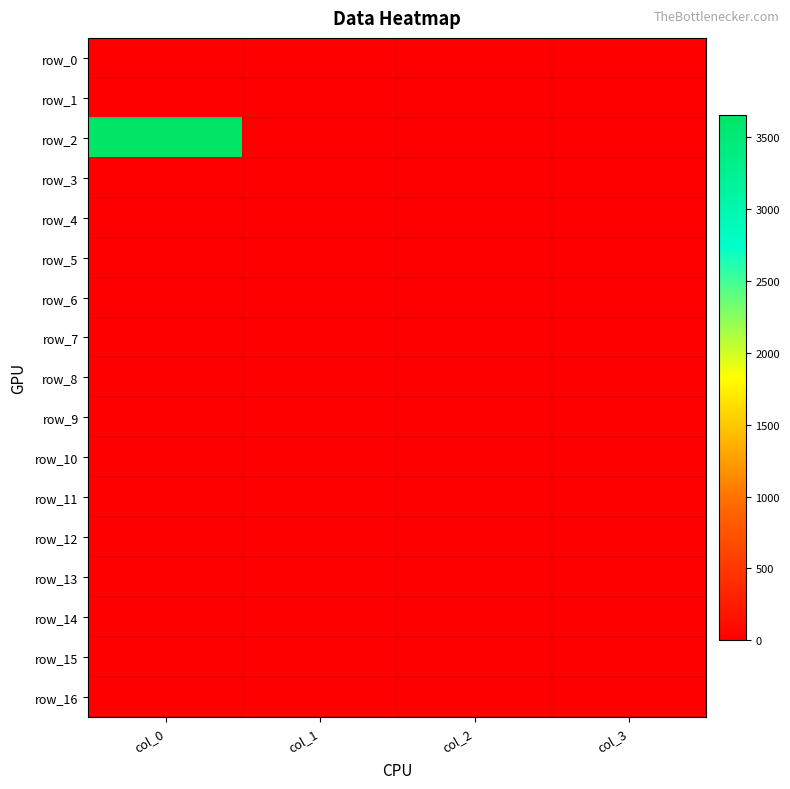

Reading right to left, extract all data points from this chart.

row_0: col_3=0.0	col_2=0.0	col_1=0.0	col_0=0.0
row_1: col_3=0.0	col_2=0.0	col_1=0.0	col_0=0.0
row_2: col_3=0.0	col_2=0.0	col_1=0.0	col_0=3656.3
row_3: col_3=0.0	col_2=0.0	col_1=0.0	col_0=0.0
row_4: col_3=0.0	col_2=0.0	col_1=0.0	col_0=0.0
row_5: col_3=0.0	col_2=0.0	col_1=0.0	col_0=0.0
row_6: col_3=0.0	col_2=0.0	col_1=0.0	col_0=0.0
row_7: col_3=0.0	col_2=0.0	col_1=0.0	col_0=0.0
row_8: col_3=0.0	col_2=0.0	col_1=0.0	col_0=0.0
row_9: col_3=0.0	col_2=0.0	col_1=0.0	col_0=0.0
row_10: col_3=0.0	col_2=0.0	col_1=0.0	col_0=0.0
row_11: col_3=0.0	col_2=0.0	col_1=0.0	col_0=0.0
row_12: col_3=0.0	col_2=0.0	col_1=0.0	col_0=0.0
row_13: col_3=0.0	col_2=0.0	col_1=0.0	col_0=0.0
row_14: col_3=0.0	col_2=0.0	col_1=0.0	col_0=0.0
row_15: col_3=0.0	col_2=0.0	col_1=0.0	col_0=0.0
row_16: col_3=0.0	col_2=0.0	col_1=0.0	col_0=0.0